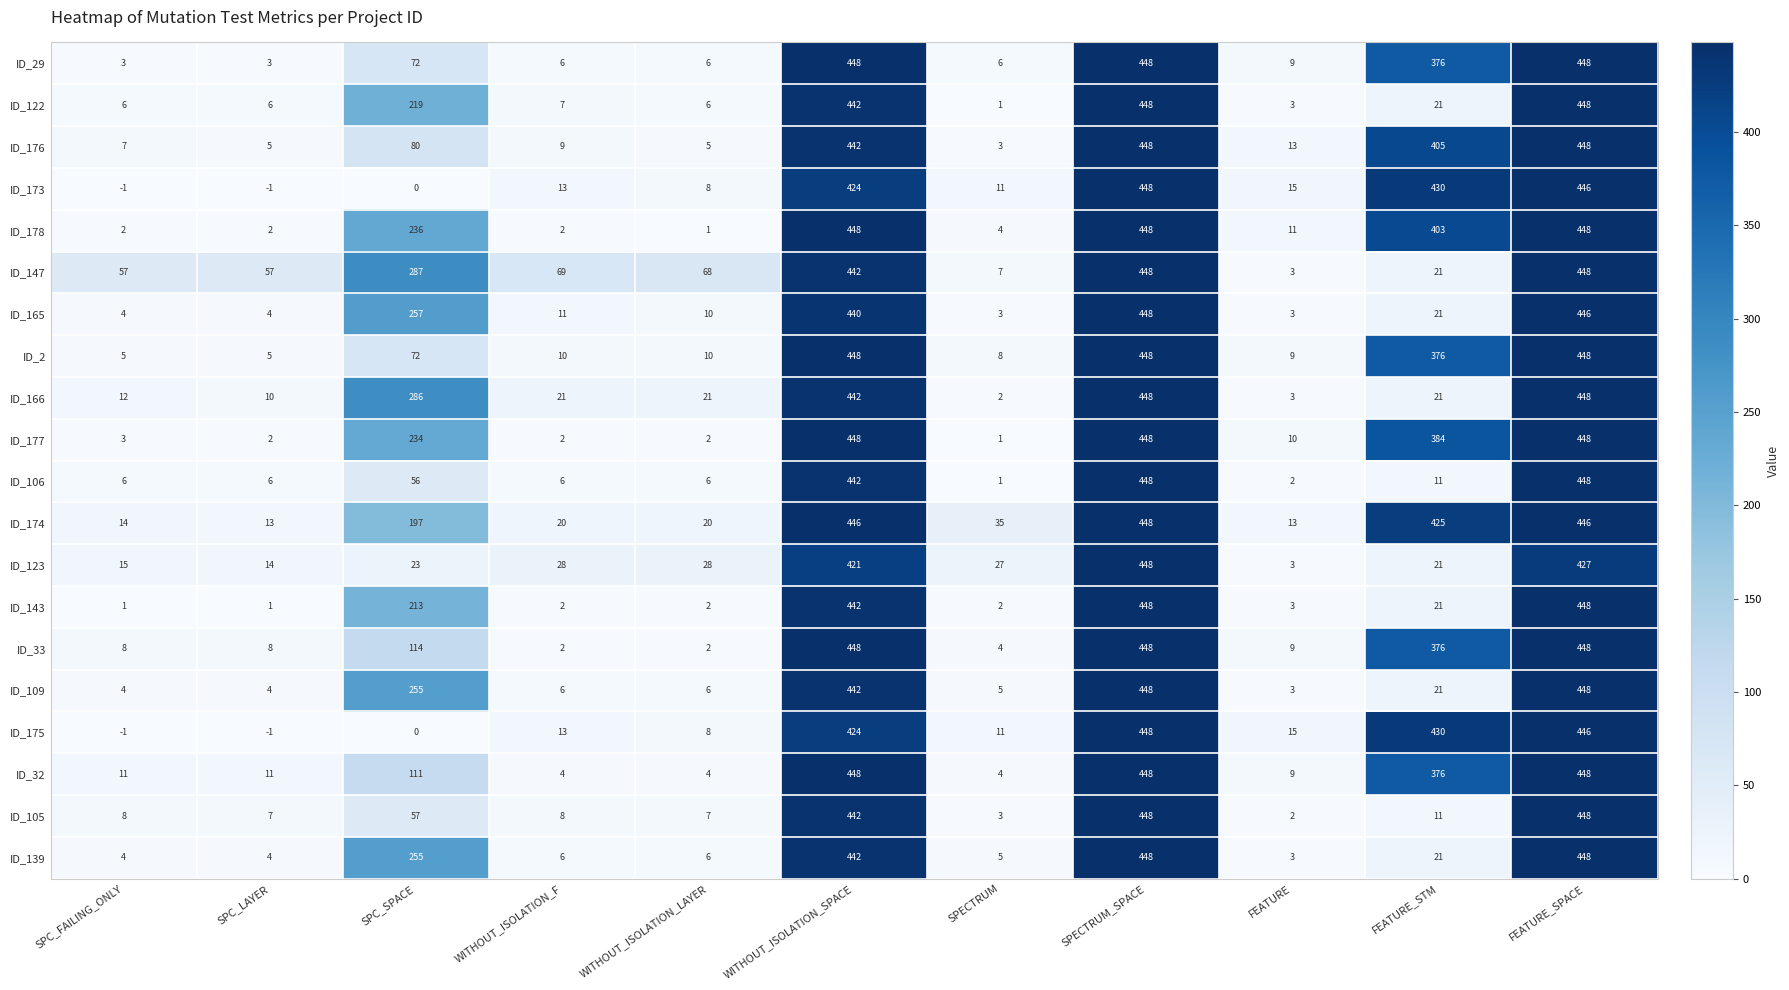

At which category is the sum across all series the highest?

SPECTRUM_SPACE